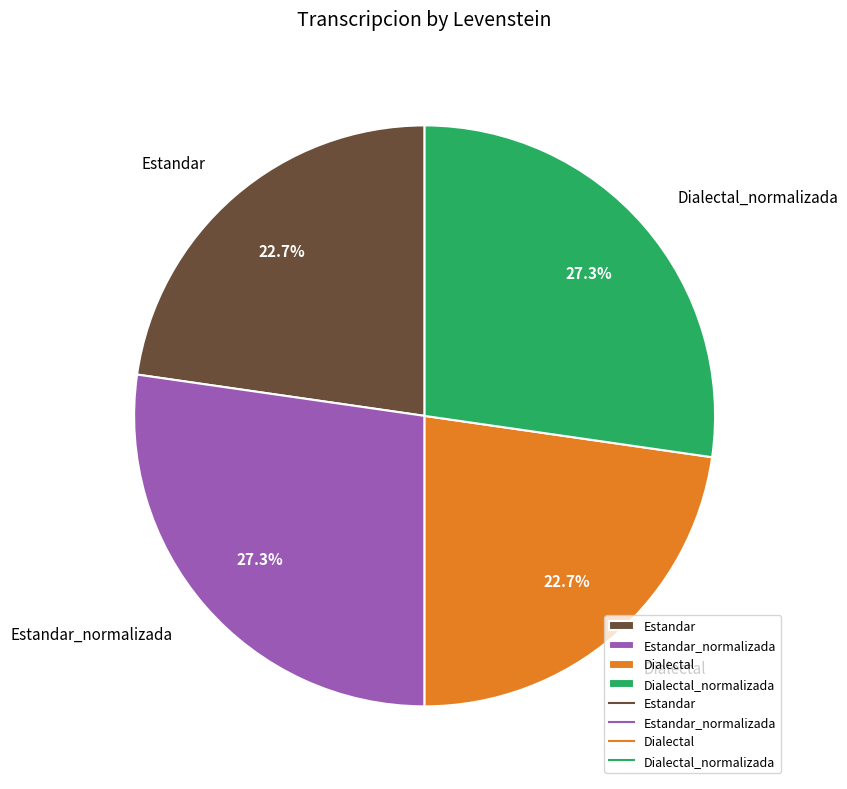

What percentage do Estandar and Dialectal_normalizada together represent?

50.0%